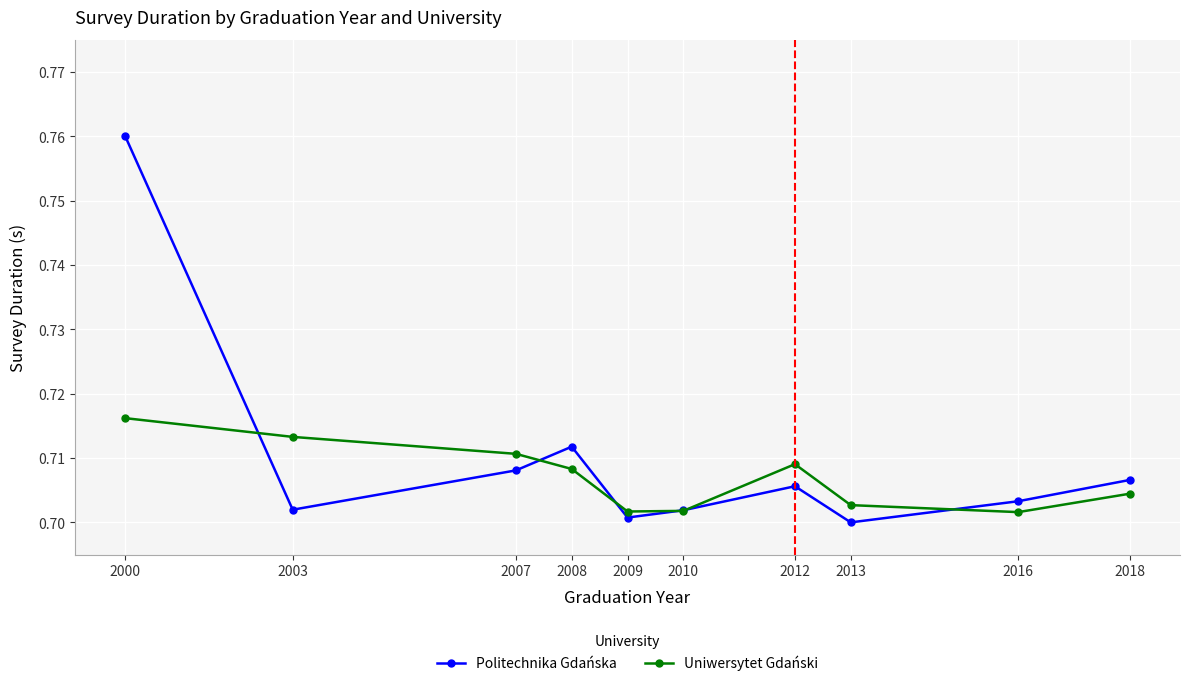

True or false: Uniwersytet Gdański and Politechnika Gdańska intersect in this chart.

True